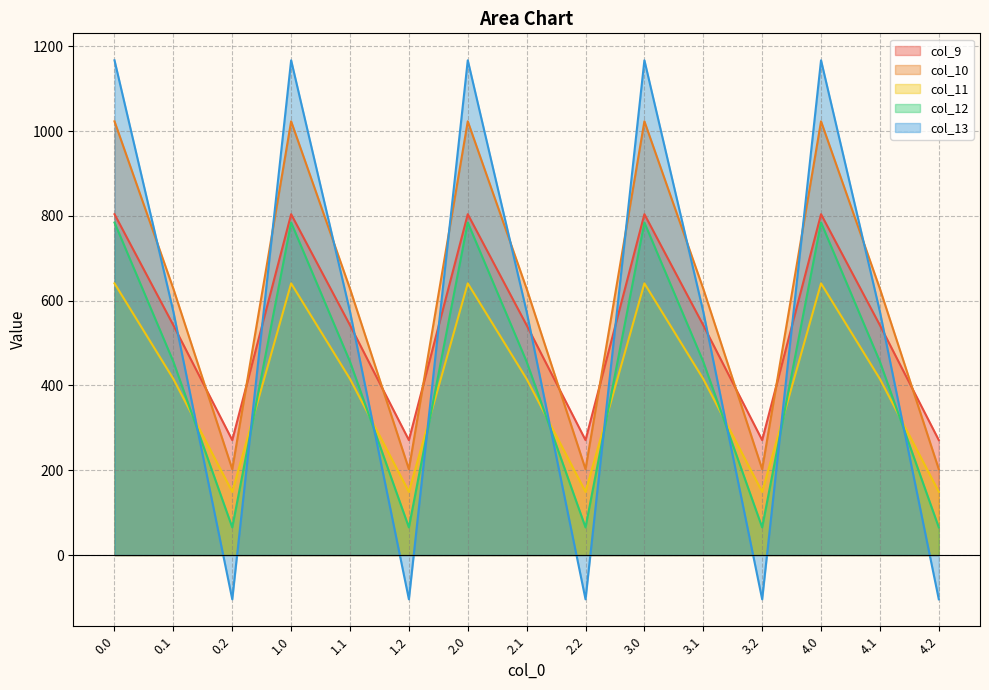

Reading left to right, what are all the values shown in this chart?

col_9: 804.0	542.1	271.1	804.0	542.1	271.1	804.0	542.1	271.1	804.0	542.1	271.1	804.0	542.1	271.1
col_10: 1023.2	628.1	202.5	1023.2	628.1	202.5	1023.2	628.1	202.5	1023.2	628.1	202.5	1023.2	628.1	202.5
col_11: 640.9	415.4	149.1	640.9	415.4	149.1	640.9	415.4	149.1	640.9	415.4	149.1	640.9	415.4	149.1
col_12: 784.4	456.1	65.2	784.4	456.1	65.2	784.4	456.1	65.2	784.4	456.1	65.2	784.4	456.1	65.2
col_13: 1167.2	574.0	-104.4	1167.2	574.0	-104.4	1167.2	574.0	-104.4	1167.2	574.0	-104.4	1167.2	574.0	-104.4